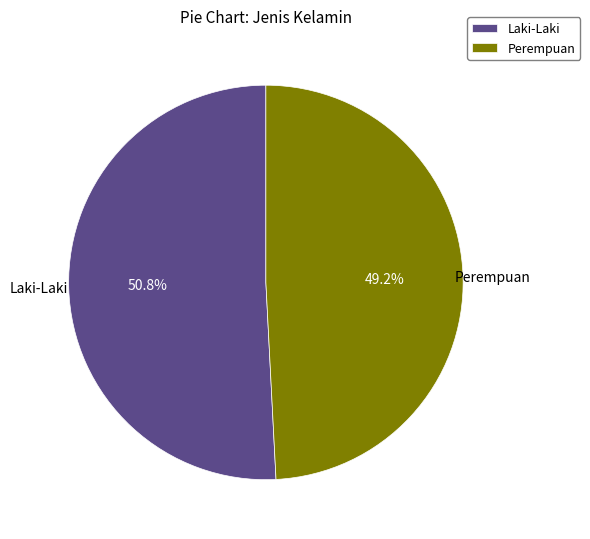

What percentage is the Perempuan slice, to the nearest percent?

49%